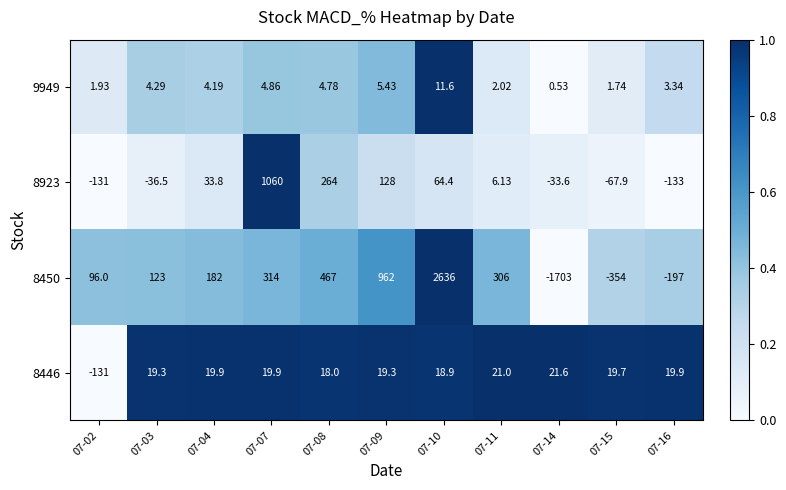

Rank the series by their maximum value, from highest to lowest.

8450, 8923, 8446, 9949